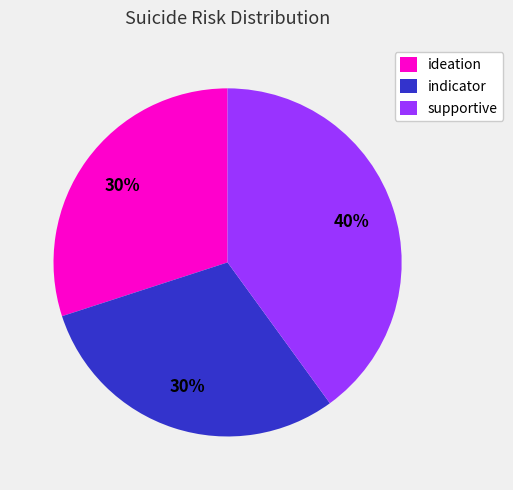

Approximately how many times larger is the value at indicator compared to ideation?

1.0